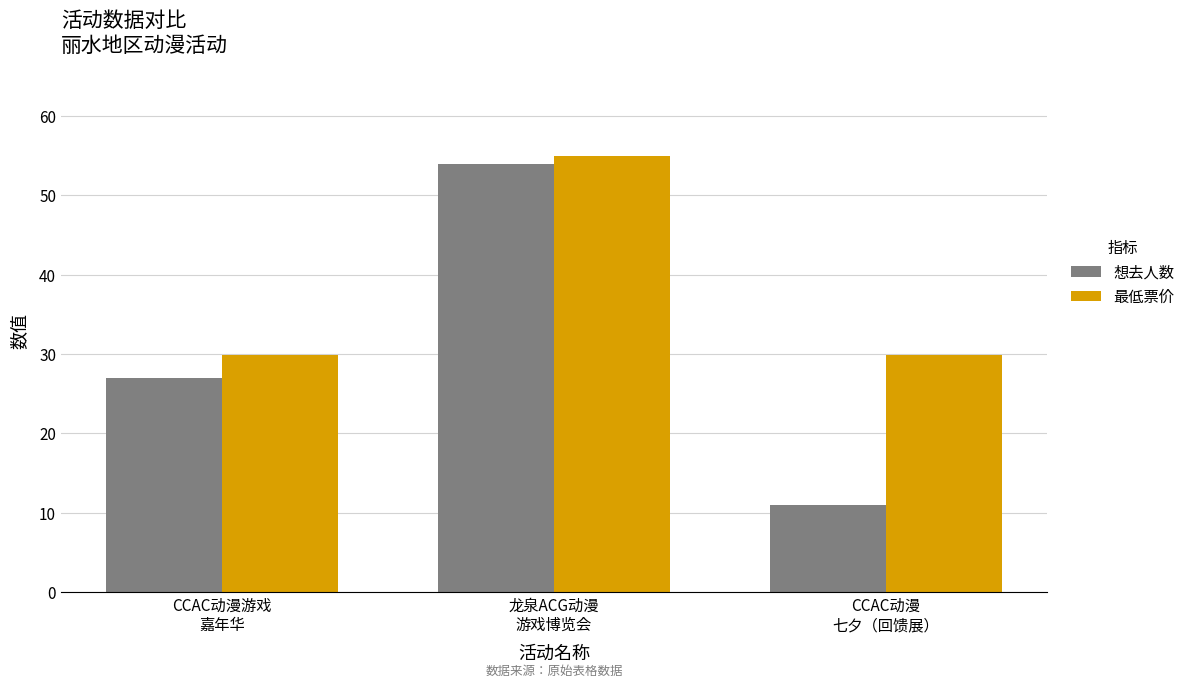

Reading left to right, transcribe all the data shown in this chart.

想去人数: CCAC动漫游戏
嘉年华=27.0	龙泉ACG动漫
游戏博览会=54.0	CCAC动漫
七夕（回馈展）=11.0
最低票价: CCAC动漫游戏
嘉年华=29.9	龙泉ACG动漫
游戏博览会=55.0	CCAC动漫
七夕（回馈展）=29.9